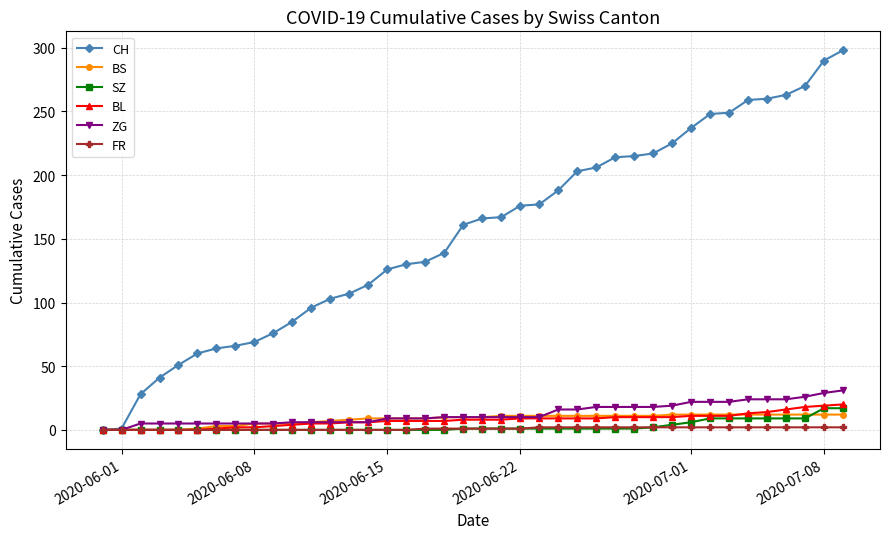

What is the maximum value for BS?

12